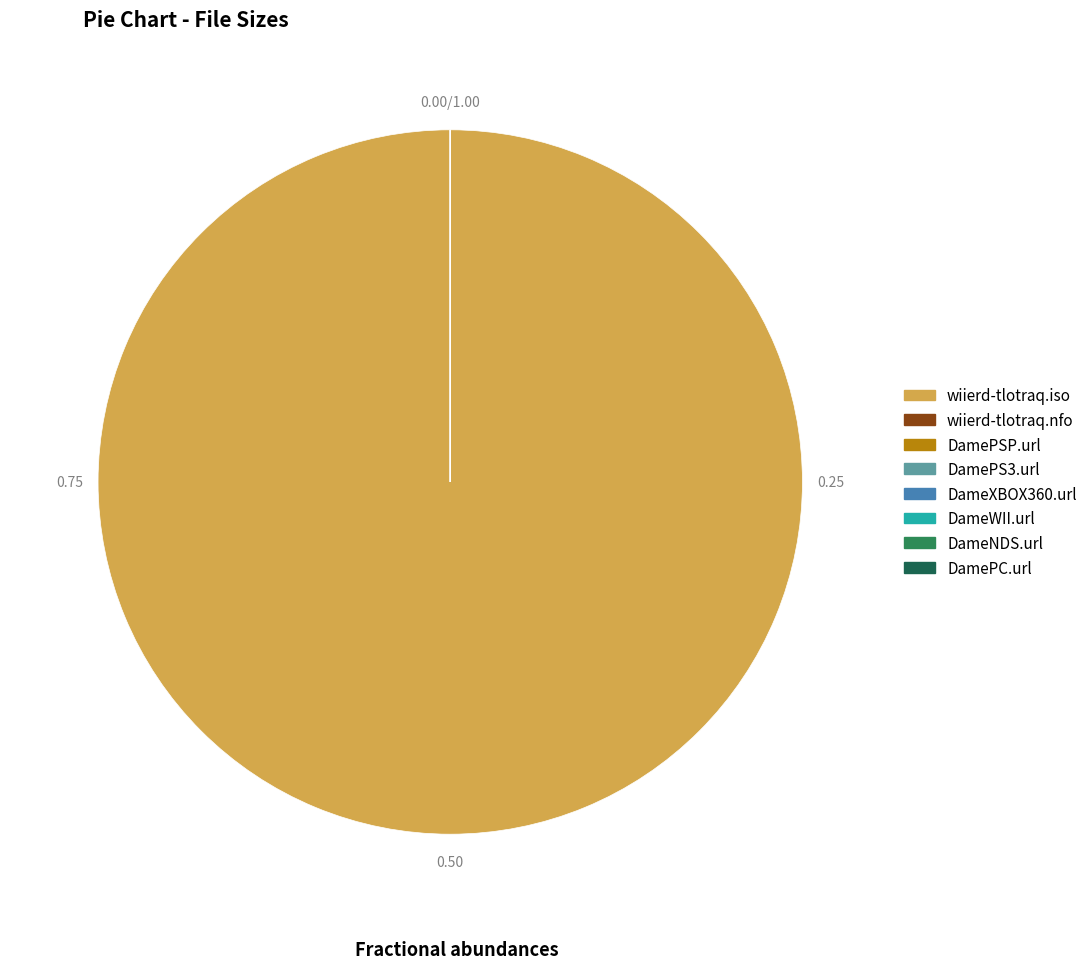

What is the change in value from wiierd-tlotraq.nfo to DamePS3.url?

-10884839.0